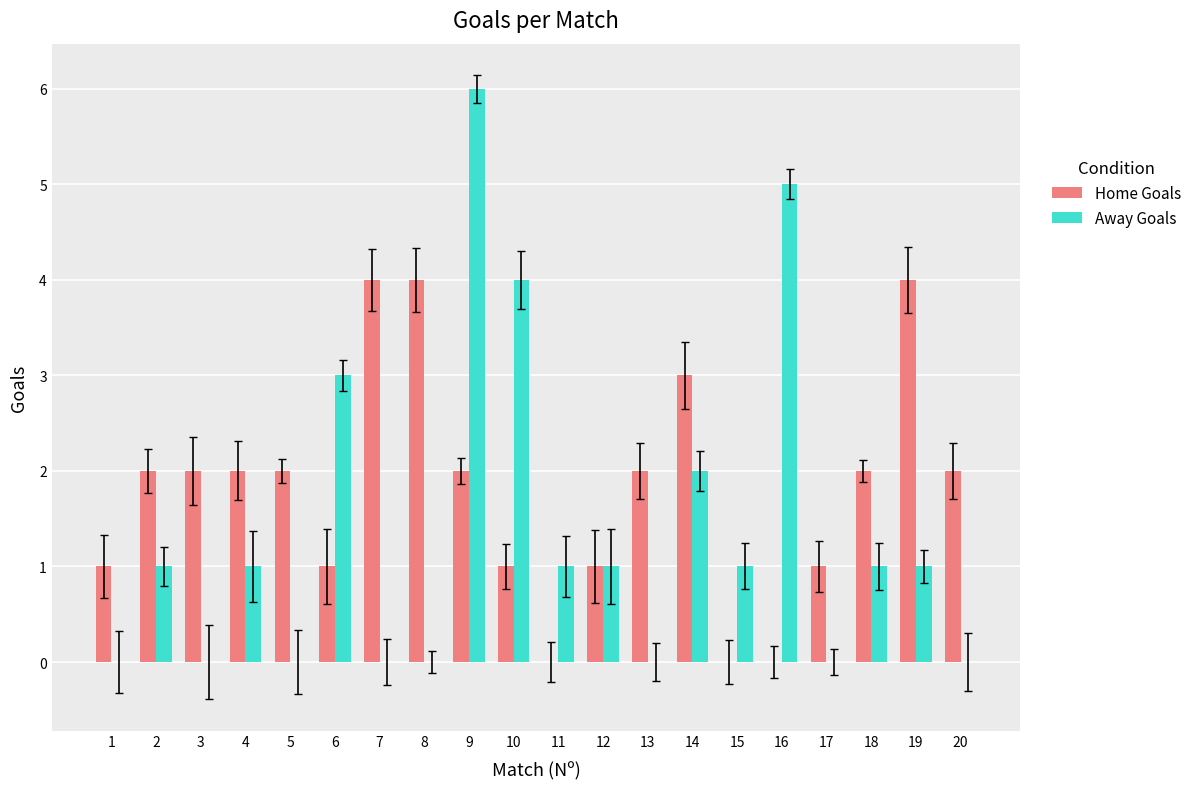

Between 5 and 11, which series saw the biggest shift?

Home Goals